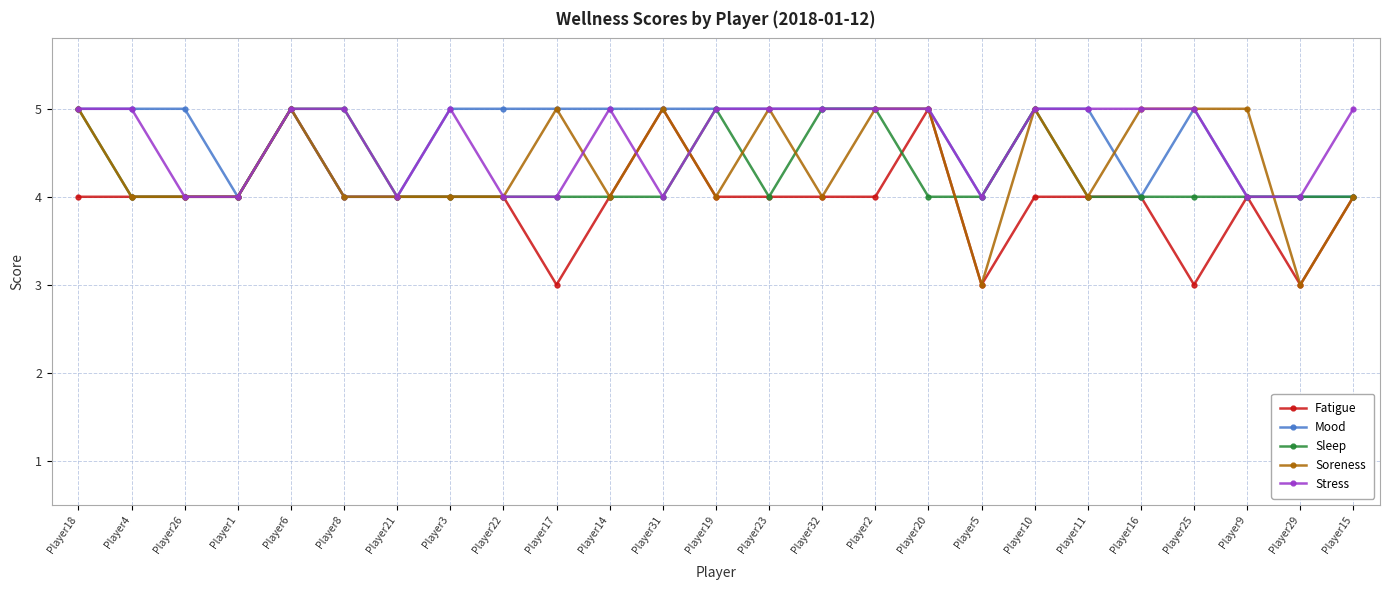

Is the value of Sleep at Player4 greater than the value of Stress at Player2?

No